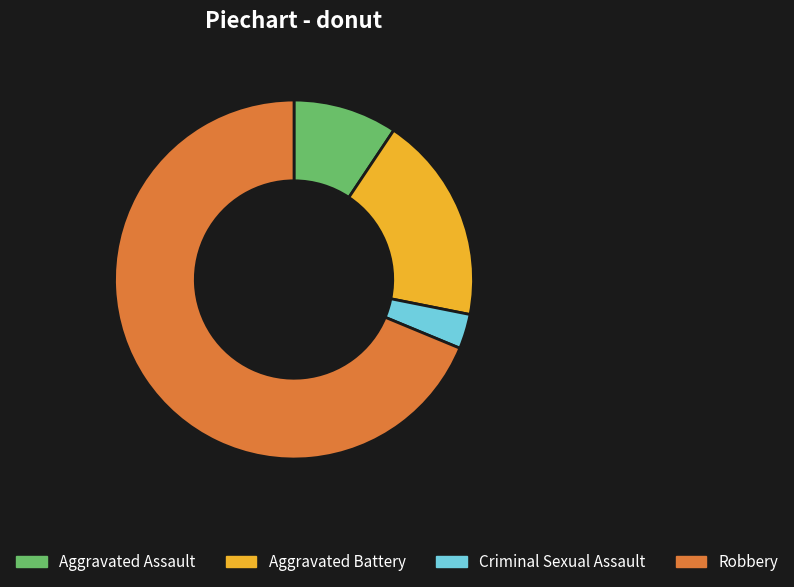

Is the sum of Aggravated Battery and Robbery greater than half?

Yes